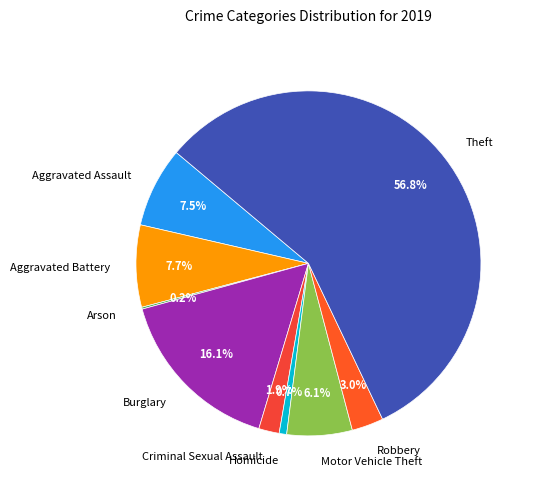

Does Aggravated Assault account for over 50% of the chart?

No